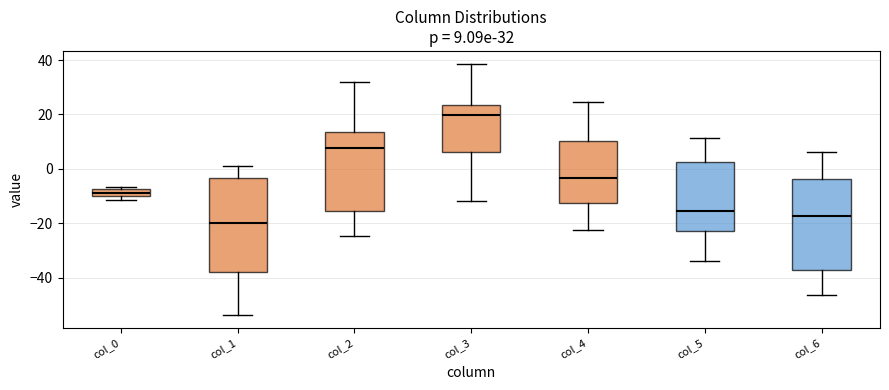

Which box has the highest median line?

col_3